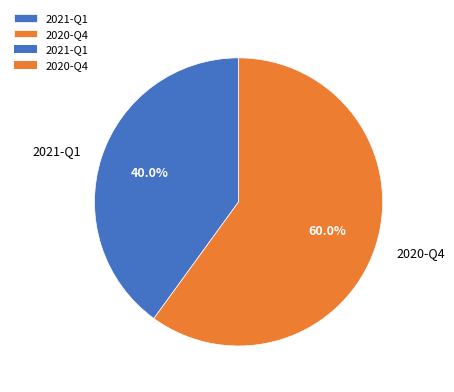

True or false: 2020-Q4 accounts for 60% of the total.

True